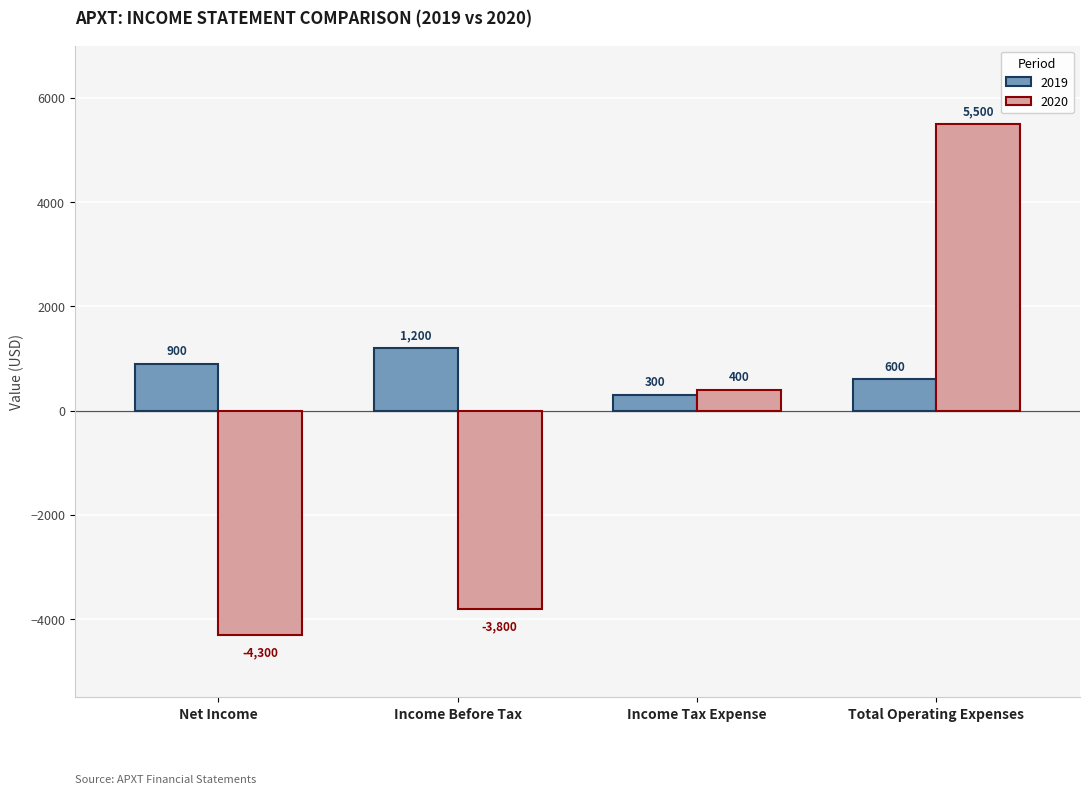

How many 2019 values are between 600 and 1200?

3